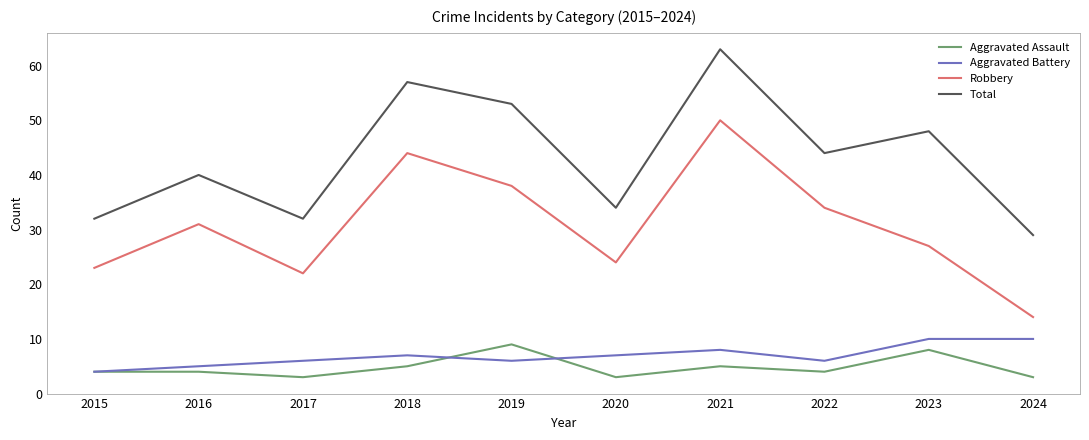

What is the minimum value for Robbery?

14